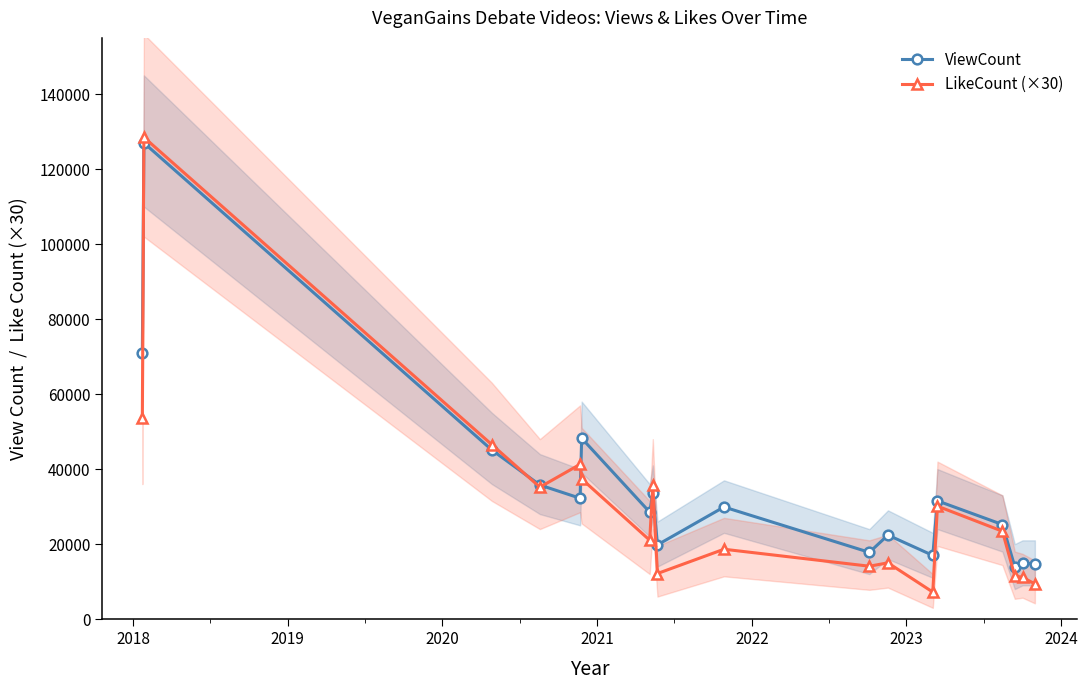

How many lines are shown in the chart?

2